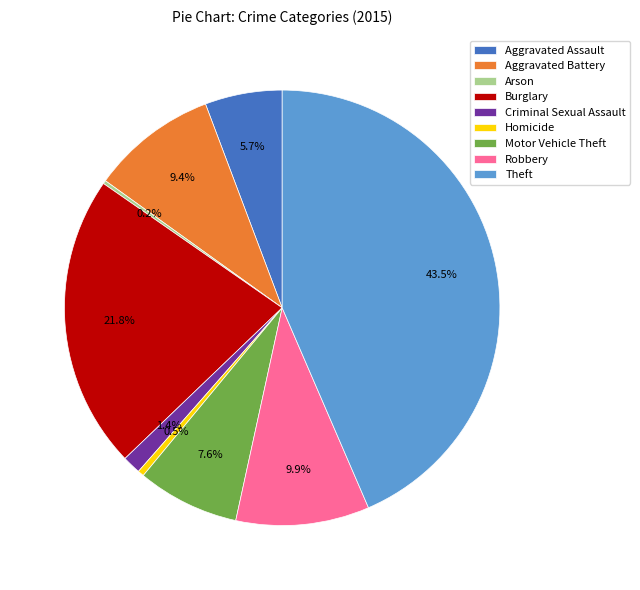

What is the ratio of the value at Aggravated Assault to the value at Robbery?

0.6